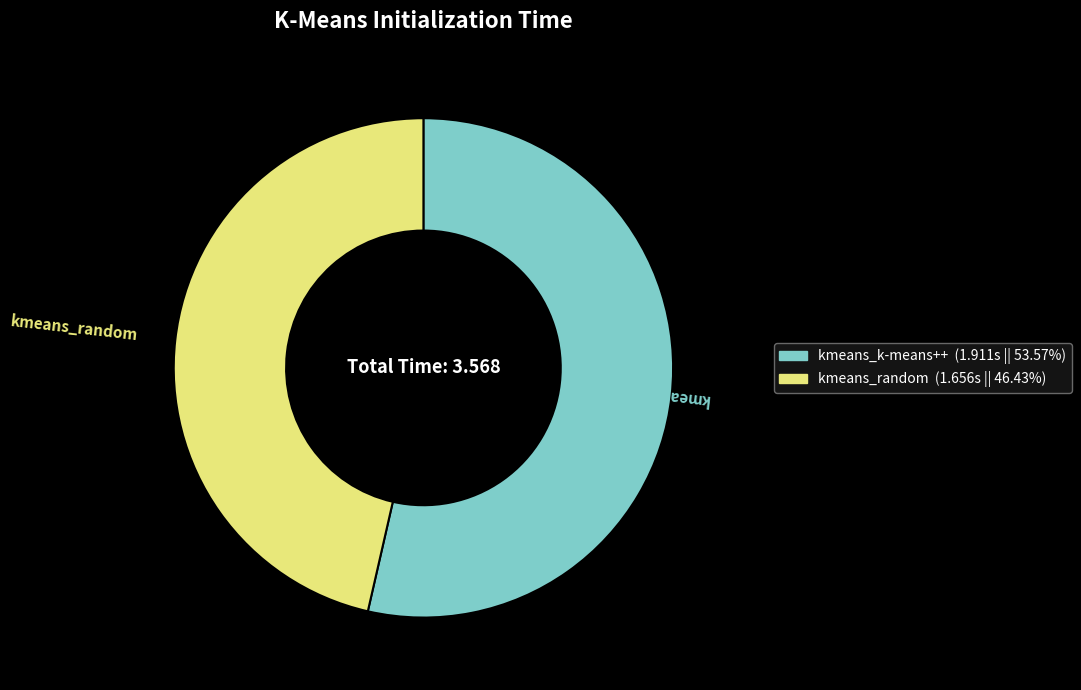

What is the largest slice in the pie chart?

kmeans_k-means++